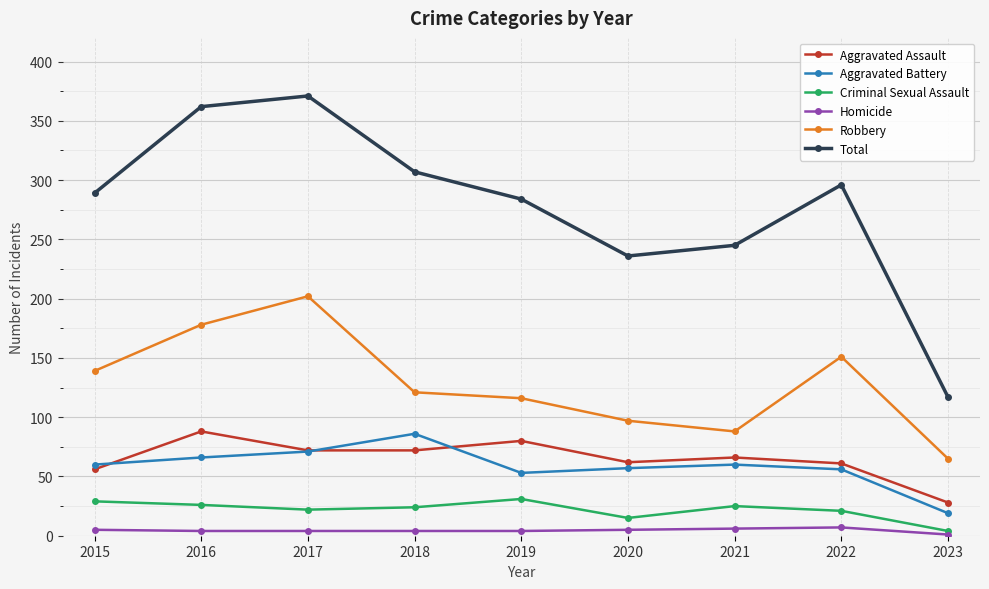

At how many categories does at least one series exceed 47?

9